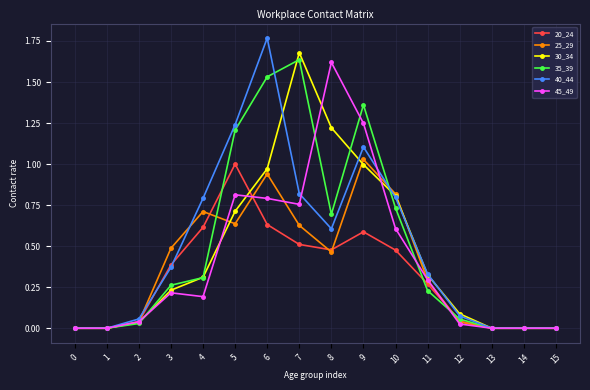

What is the total value across all series at 9?

6.3